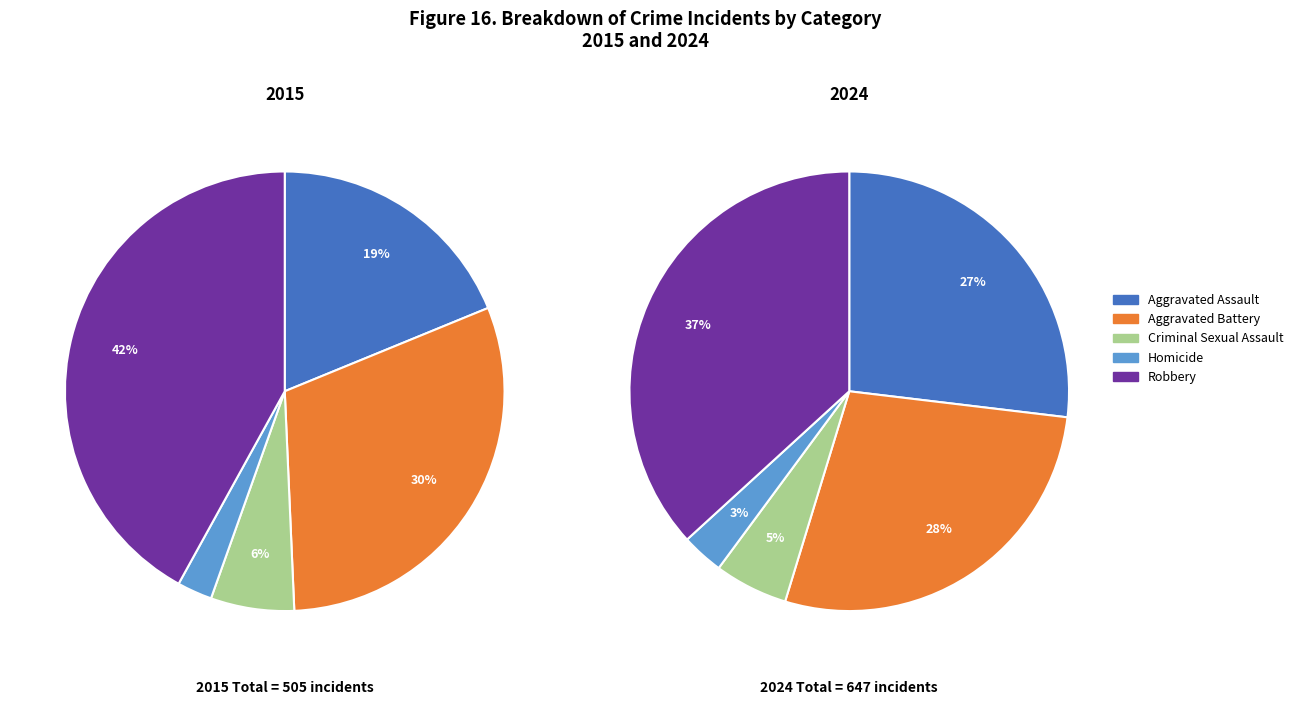

What portion of the pie excludes Homicide?

96.9%